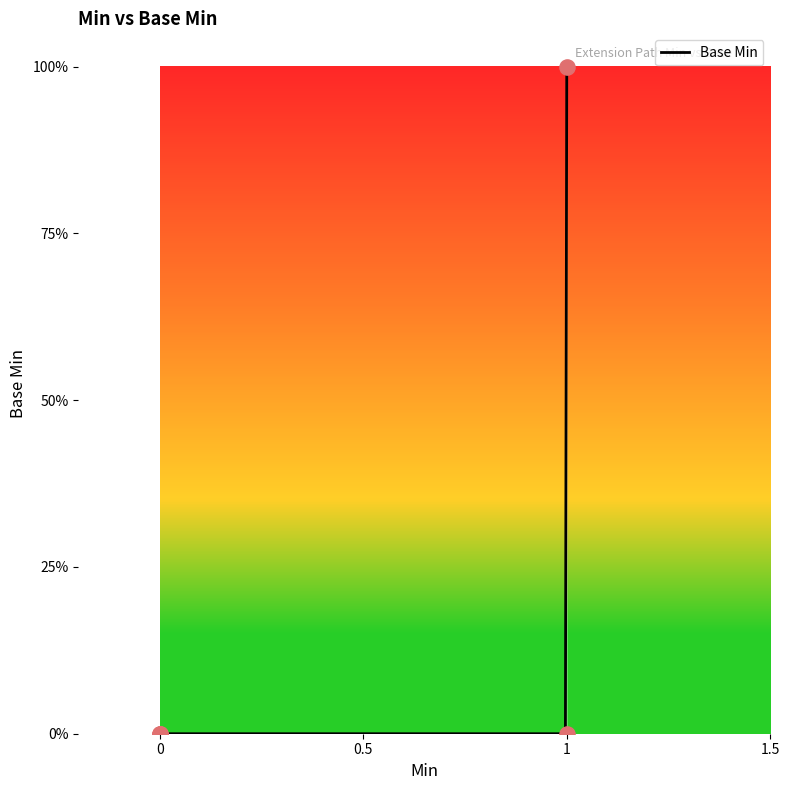

Which has a higher value, Extension.id or Extension.value[x]?

Extension.id